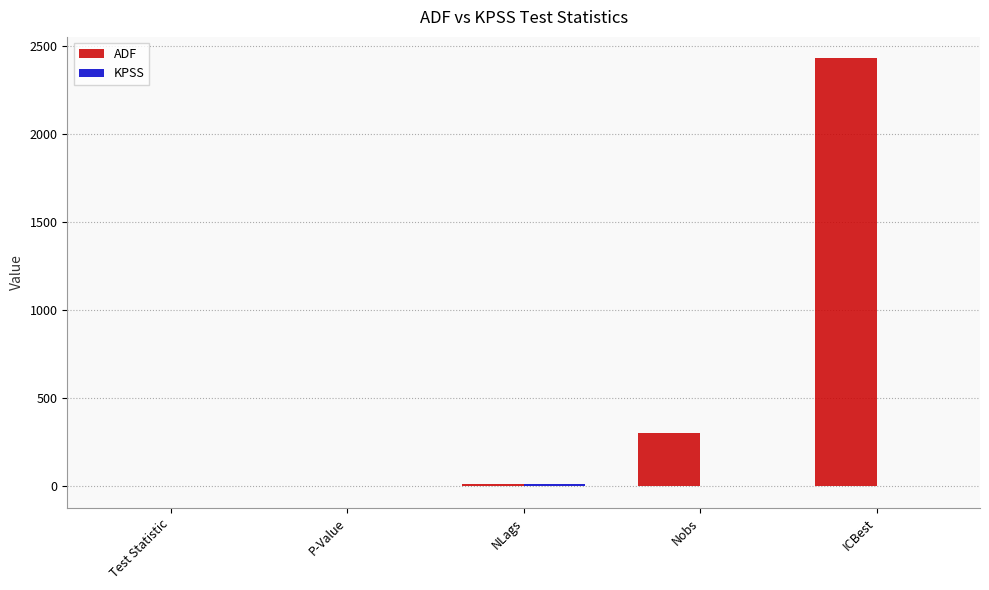

Which label corresponds to the largest value in the chart?

ICBest